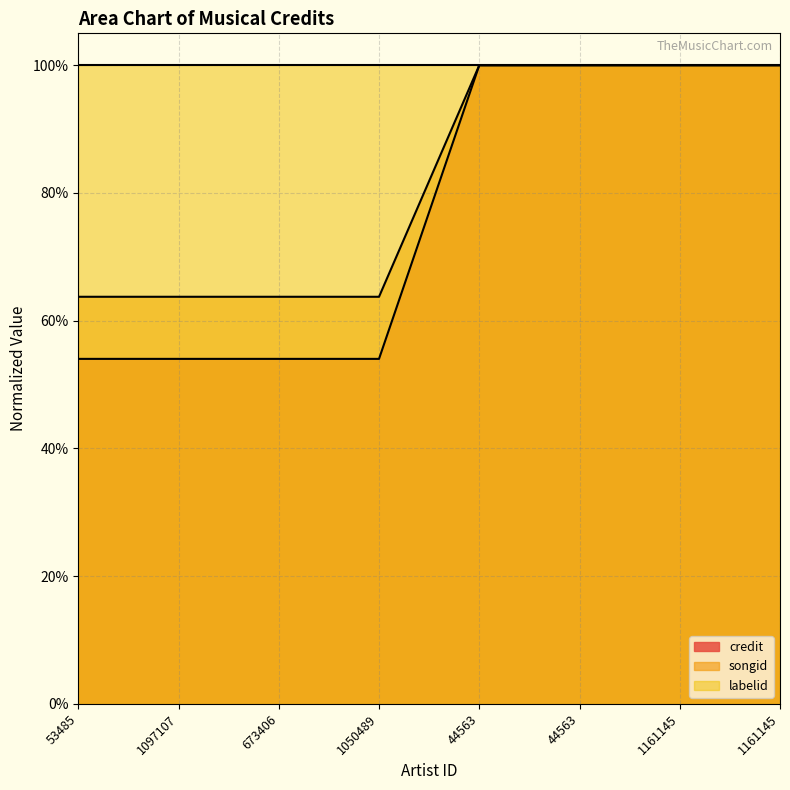

Count the songid values in the range 0 to 1.

8